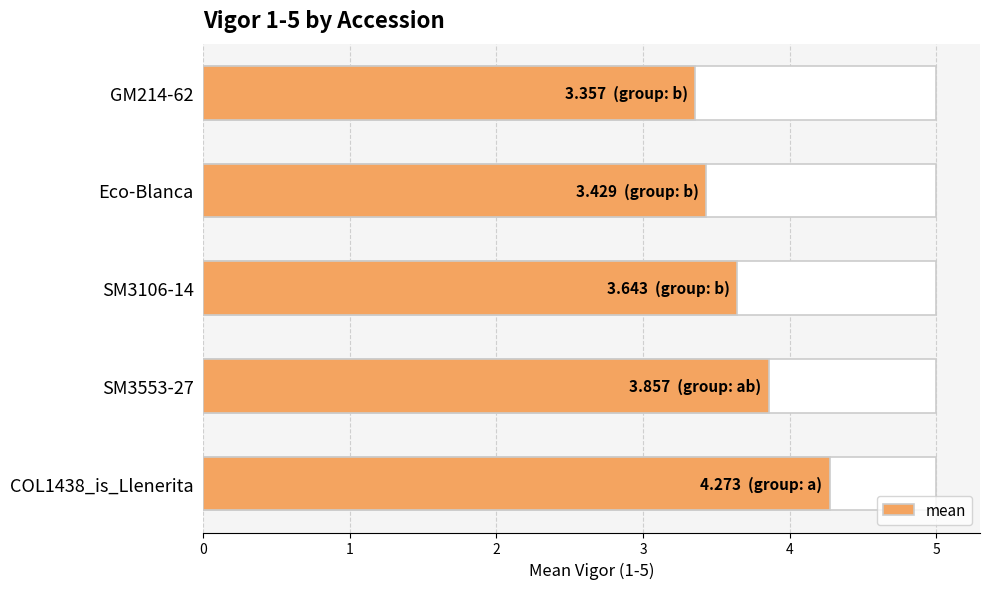

What is the ratio of the value at 3 to the value at 1?

0.9